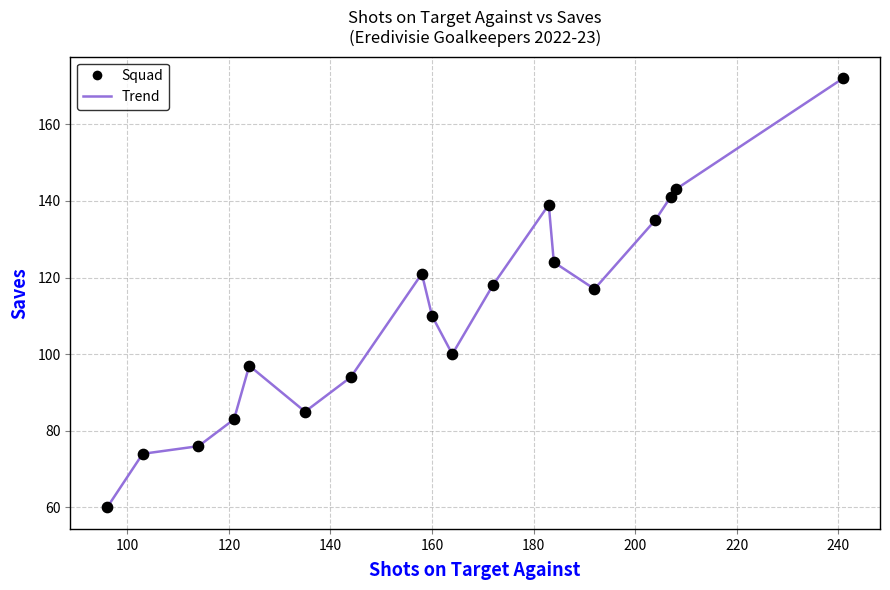

What is the greatest value displayed?

172